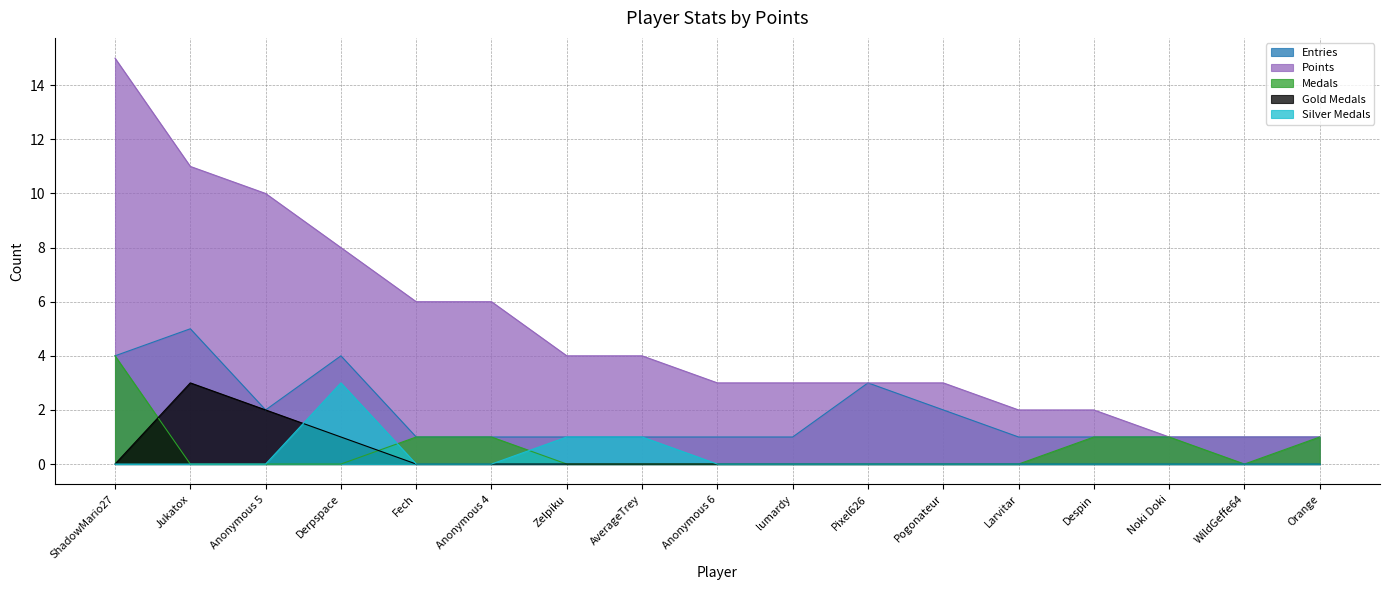

Reading left to right, transcribe all the data shown in this chart.

Entries: 4	5	2	4	1	1	1	1	1	1	3	2	1	1	1	1	1
Points: 15	11	10	8	6	6	4	4	3	3	3	3	2	2	1	1	1
Medals: 4	0	0	0	1	1	0	0	0	0	0	0	0	1	1	0	1
Gold Medals: 0	3	2	1	0	0	0	0	0	0	0	0	0	0	0	0	0
Silver Medals: 0	0	0	3	0	0	1	1	0	0	0	0	0	0	0	0	0